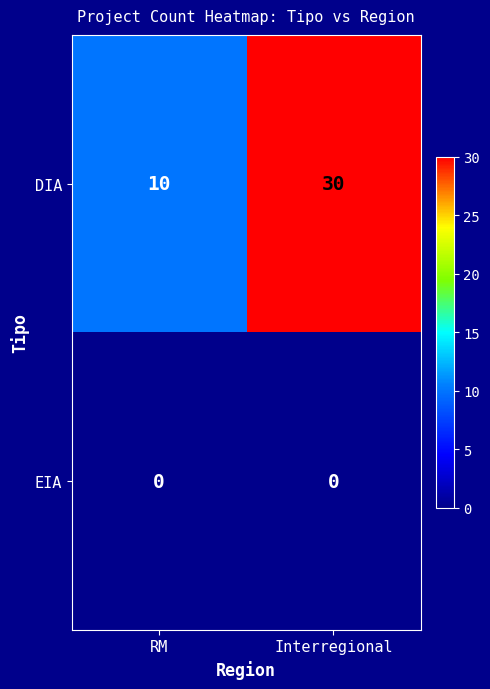

Which label corresponds to the largest value in the chart?

Interregional